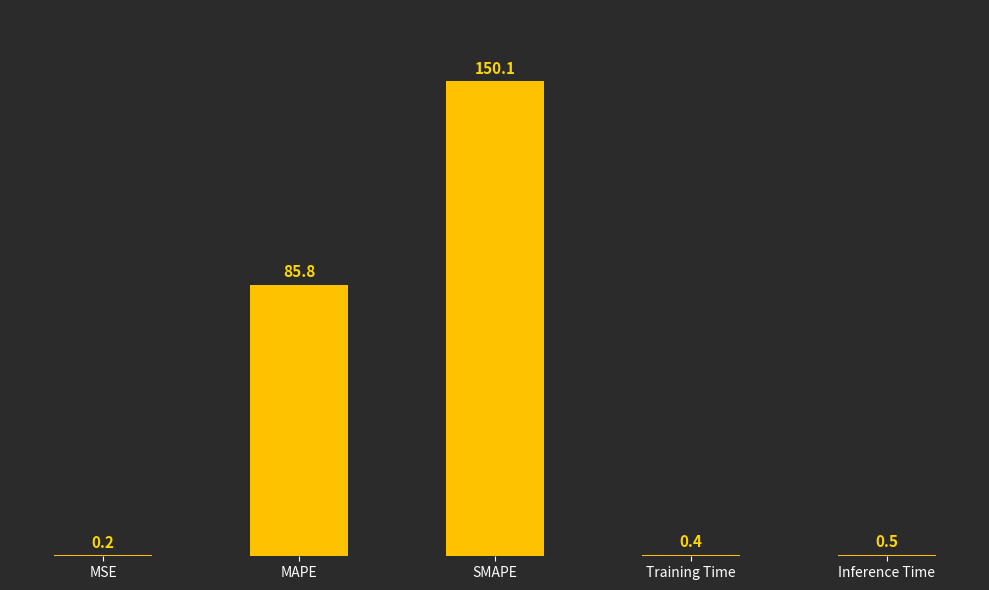

The chart shows a value of 150.1 at SMAPE. True or false?

True